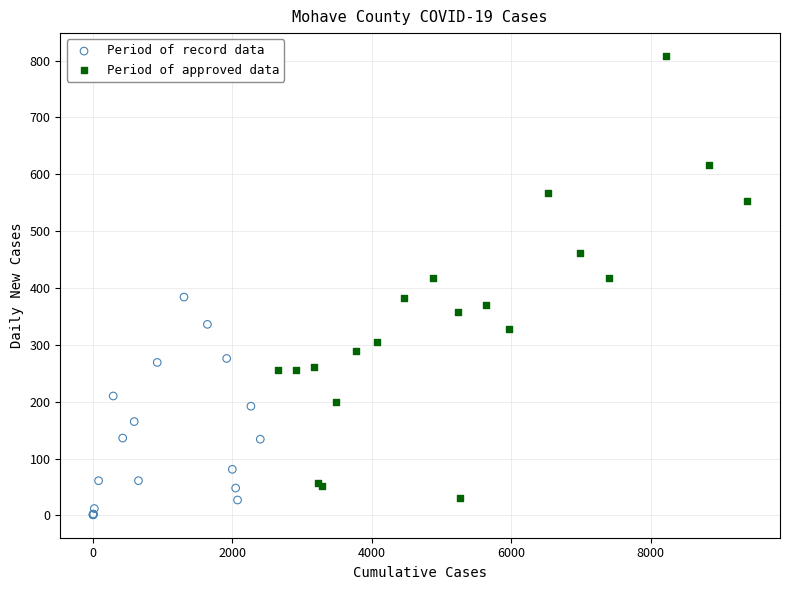

Which series contains the lowest Y value?

Period of record data